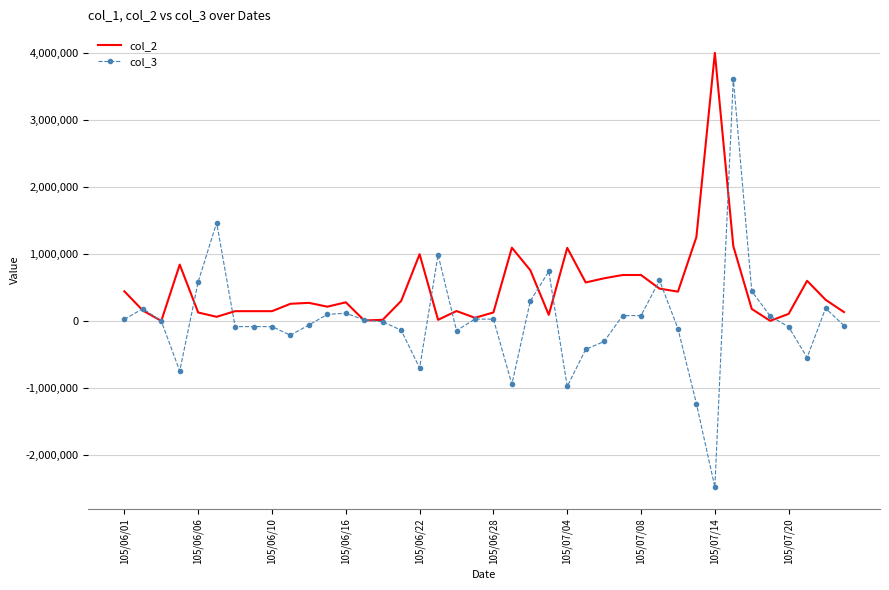

What is the lowest value of the col_3 series?

-2474000